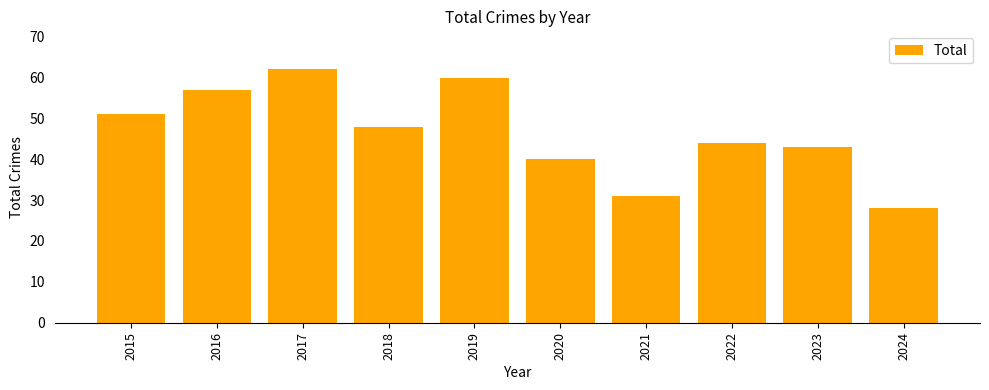

Reading left to right, extract all data points from this chart.

51	57	62	48	60	40	31	44	43	28